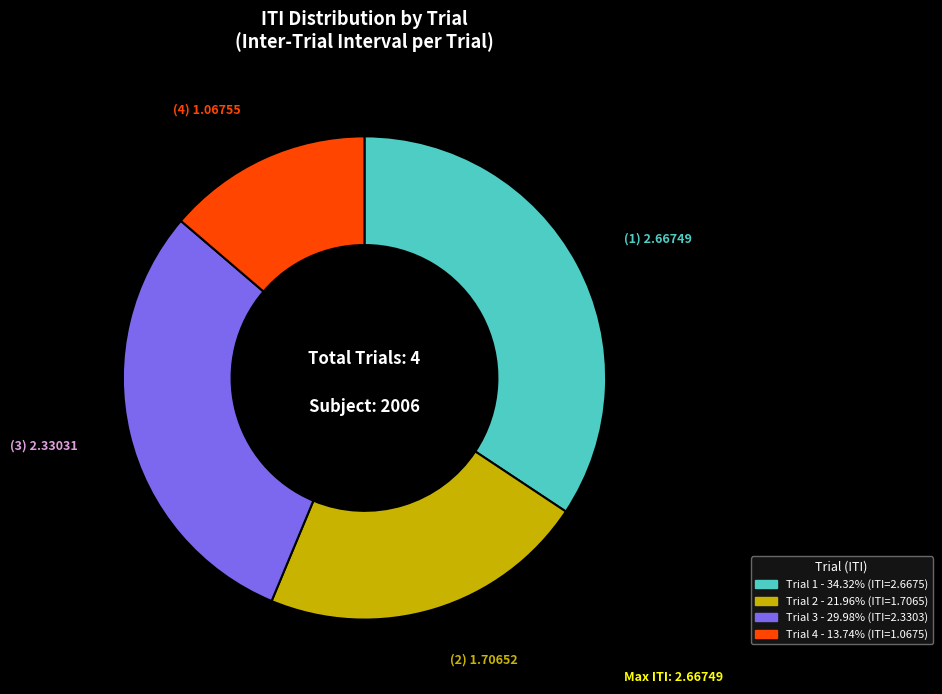

Combined, do Trial 1 and Trial 4 account for over 50%?

No